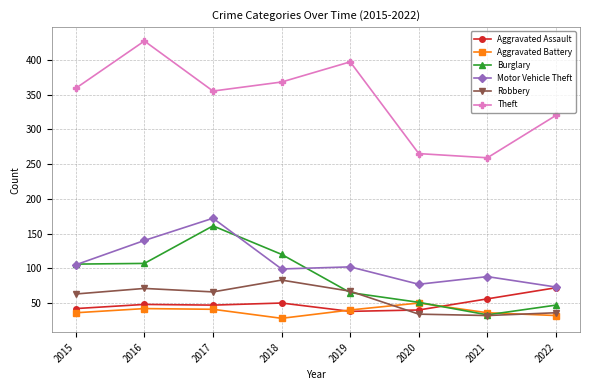

What is the difference between the maximum and minimum values in the Burglary series?

128